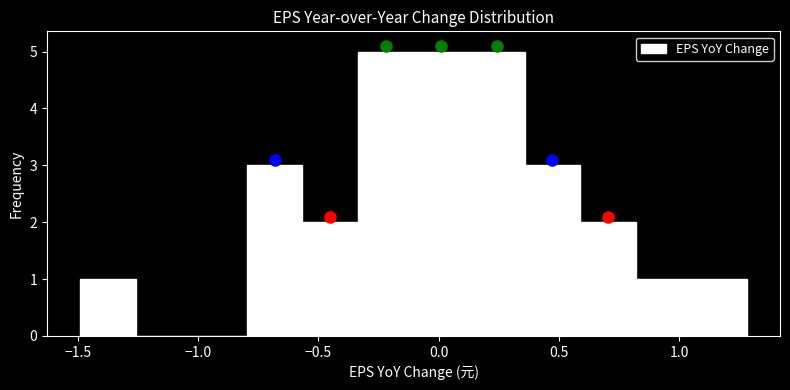

Reading left to right, transcribe this chart: for each bar, give the range it covers on the x-axis and its height. Neither the bar edges nor the heights are printed on the chart, so give them approximately, as read against the axes.

-1.50 to -1.25: 1
-1.25 to -1.05: 0
-1.05 to -0.80: 0
-0.80 to -0.55: 3
-0.55 to -0.35: 2
-0.35 to -0.10: 5
-0.10 to 0.15: 5
0.15 to 0.35: 5
0.35 to 0.60: 3
0.60 to 0.80: 2
0.80 to 1.05: 1
1.05 to 1.30: 1